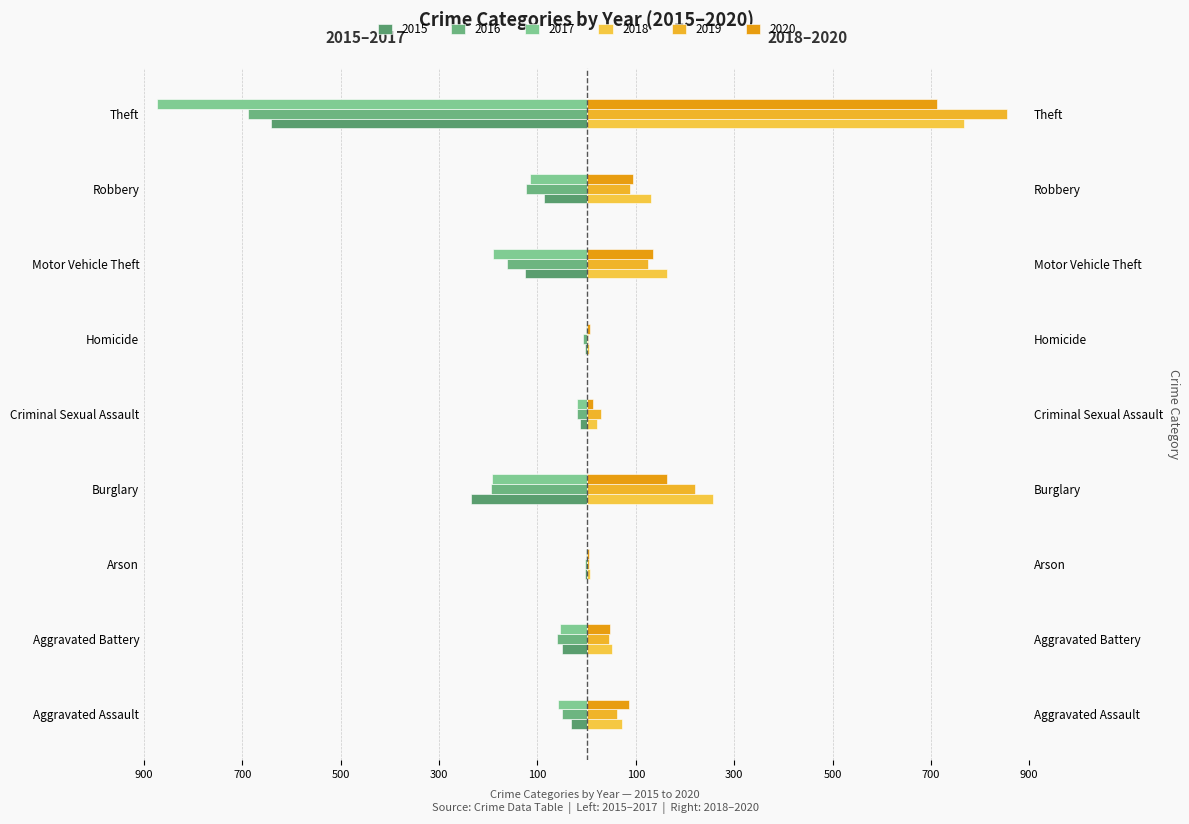

Which series has the largest total across all categories?

2018